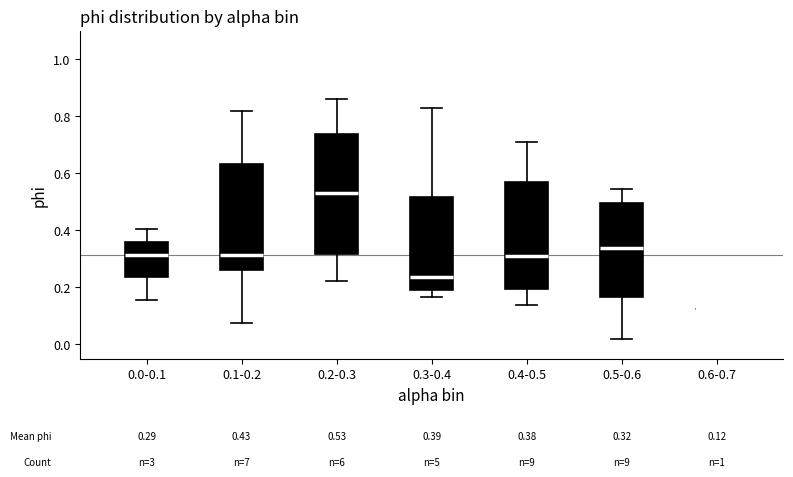

Which box is the tallest, from its lower edge to its upper edge?

0.2-0.3